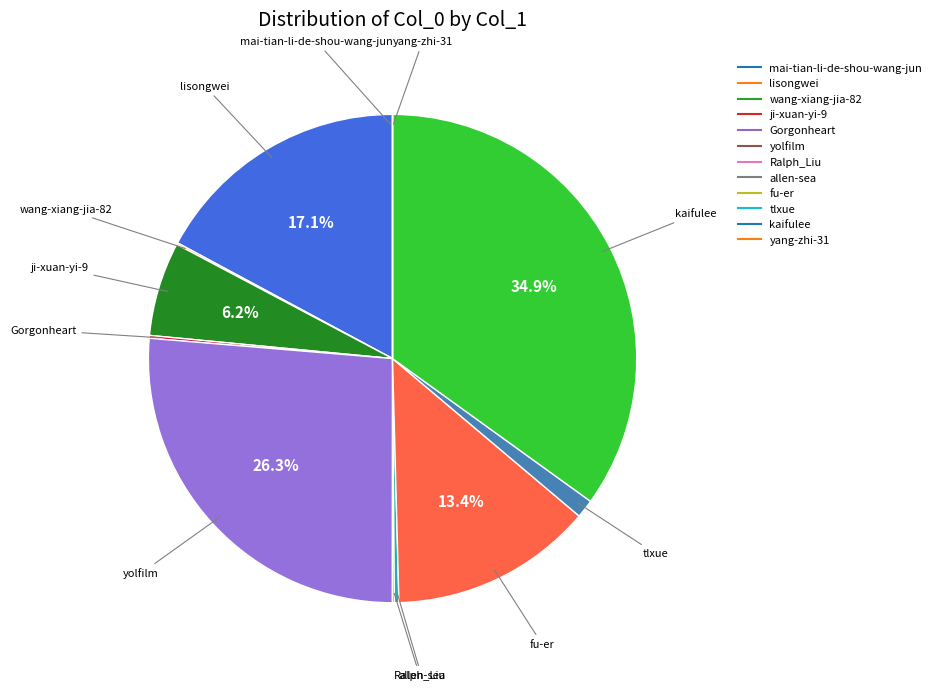

Does ji-xuan-yi-9 represent more than half of the total?

No